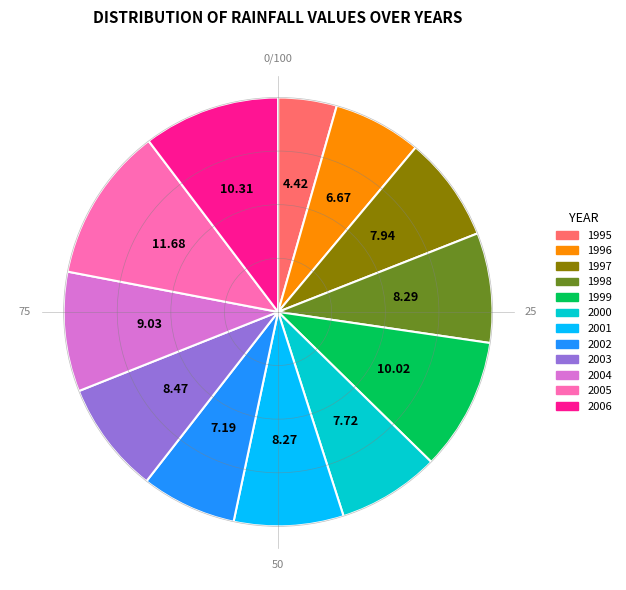

Approximately how many times larger is the value at 2005 compared to 2000?

1.5